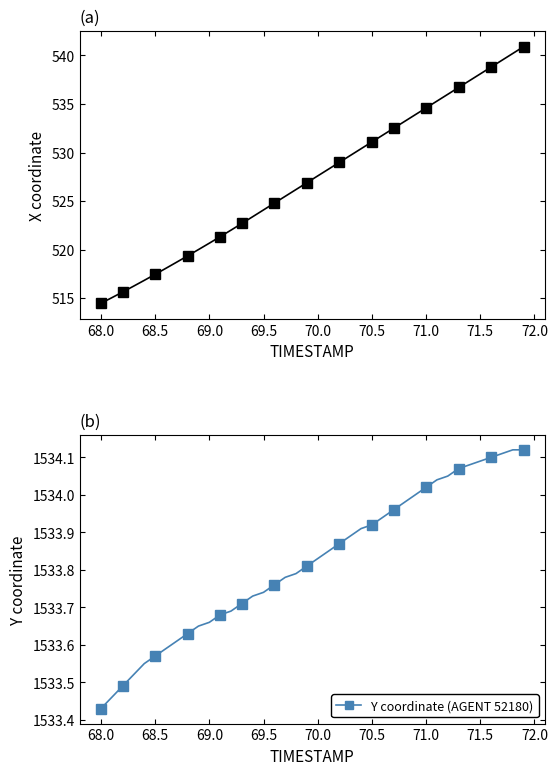

What is the difference between the maximum and second lowest values in the Y coordinate series?

0.6